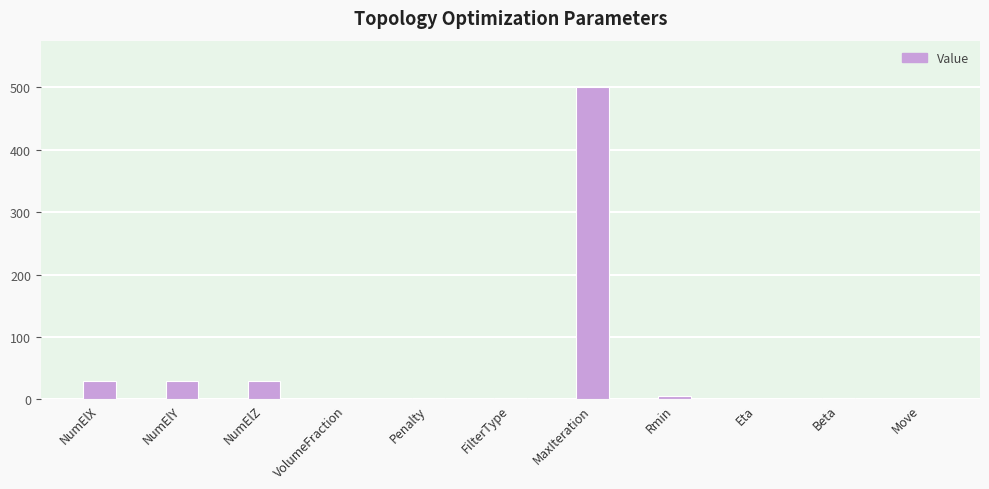

The value at MaxIteration is 500.0. True or false?

True